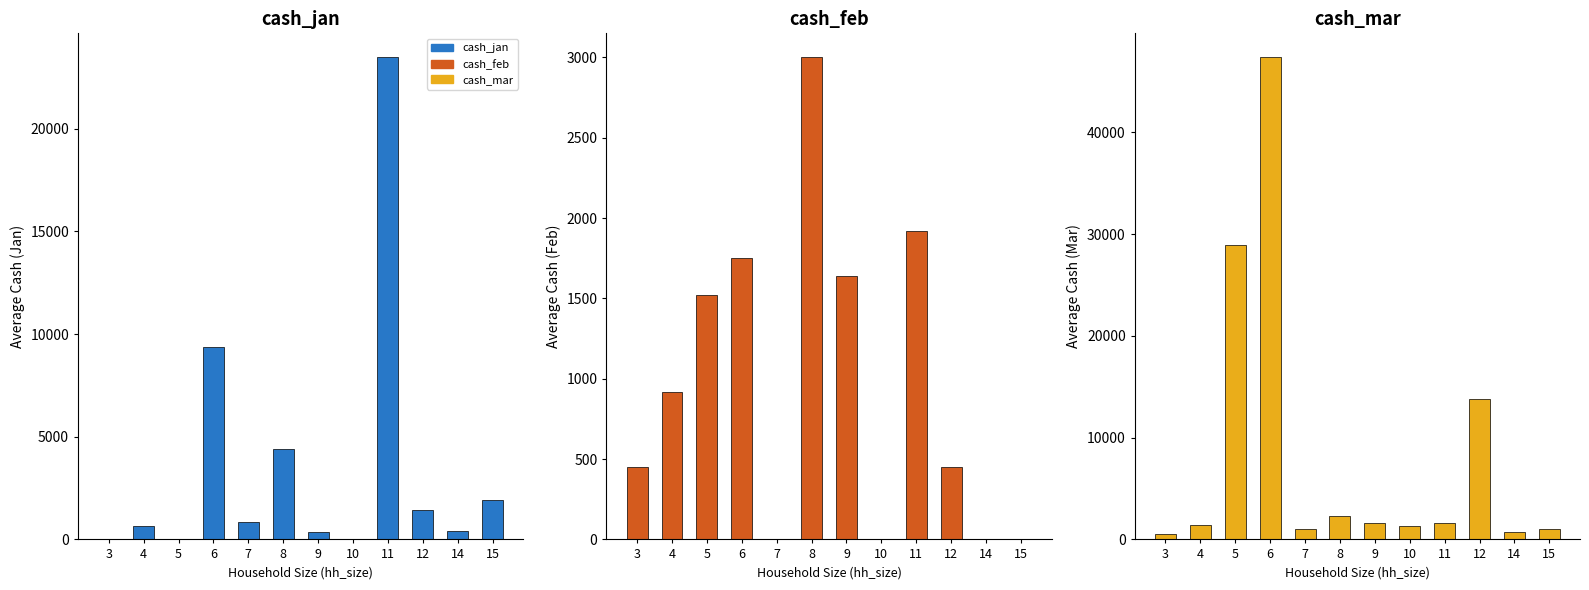

How many bars are there in total?

36